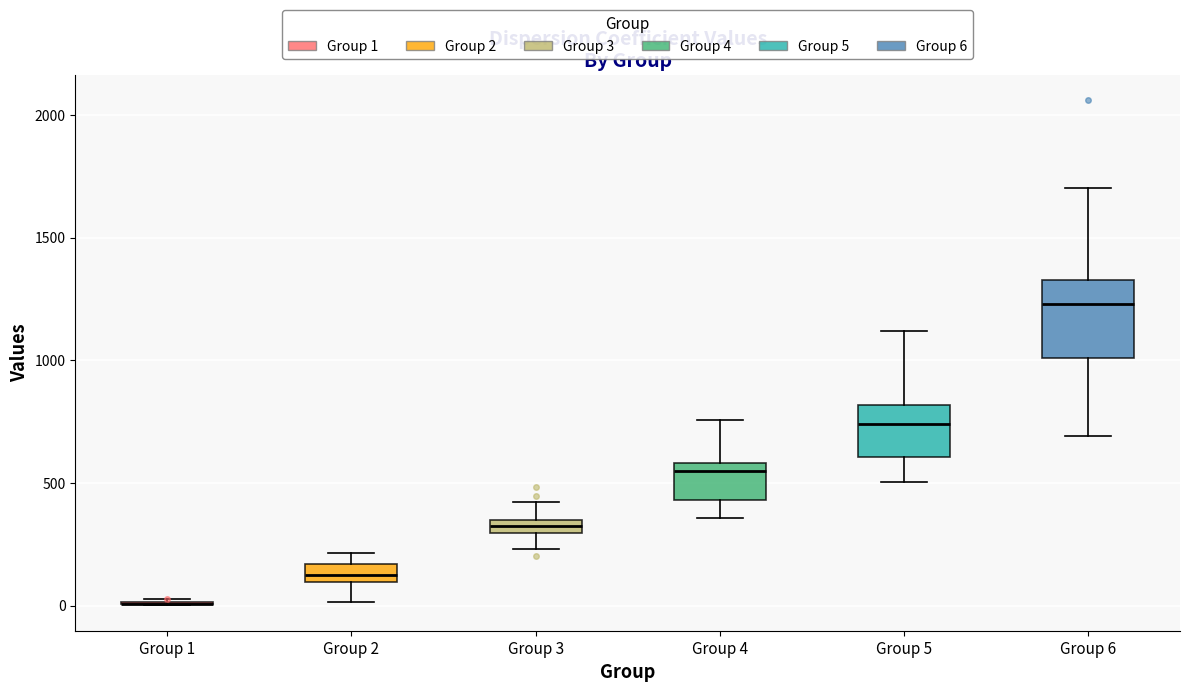

Where does the median line of the box for Group 6 sit on the y-axis? The values are not printed on the chart, so give them approximately, as read against the axis.

1250